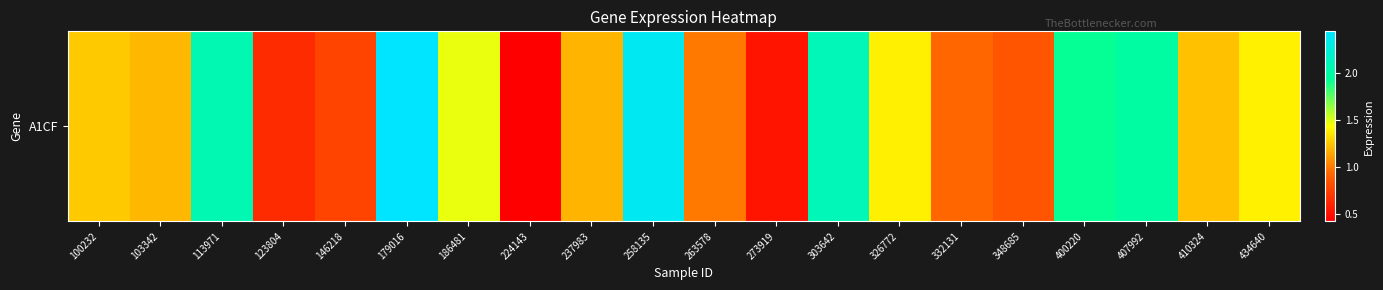

What is the ratio of the value at 224143 to the value at 400220?

0.2